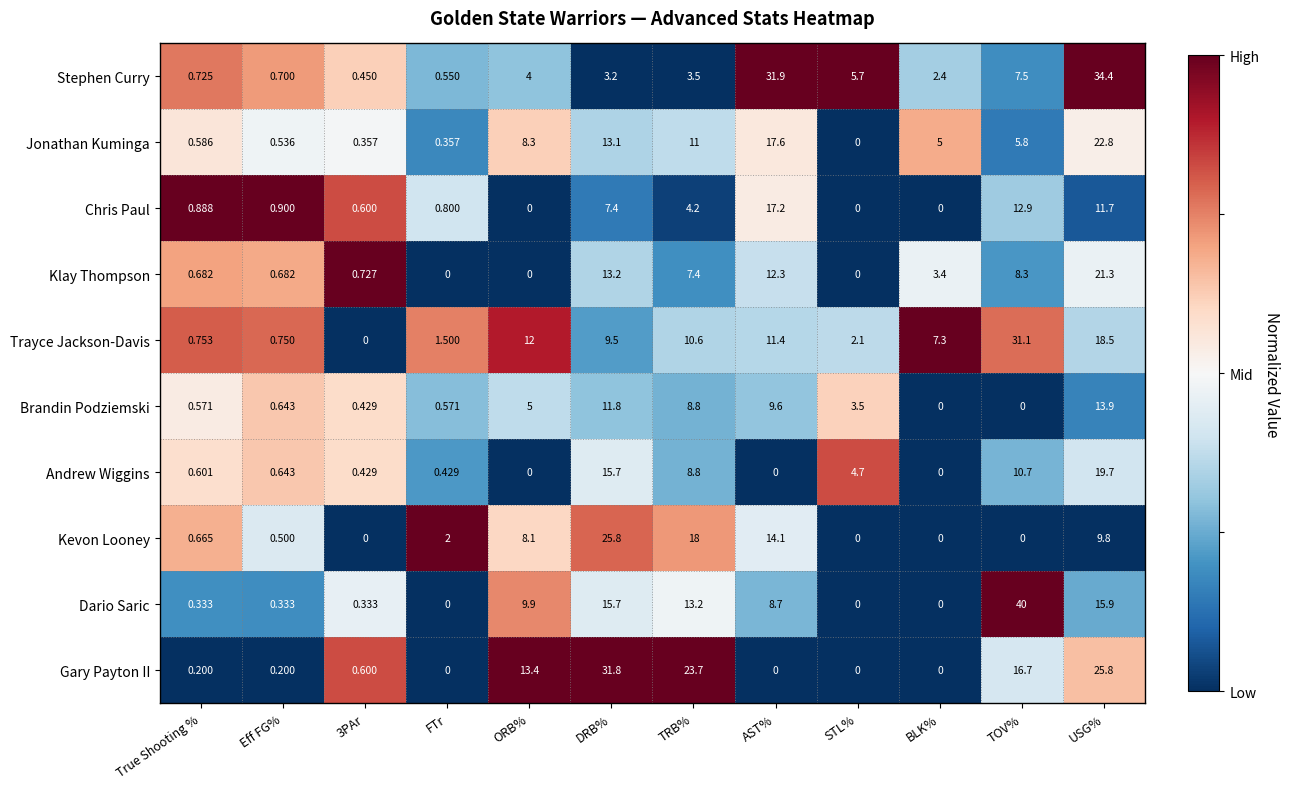

Rank the series by their maximum value, from highest to lowest.

Dario Saric, Stephen Curry, Gary Payton II, Trayce Jackson-Davis, Kevon Looney, Jonathan Kuminga, Klay Thompson, Andrew Wiggins, Chris Paul, Brandin Podziemski